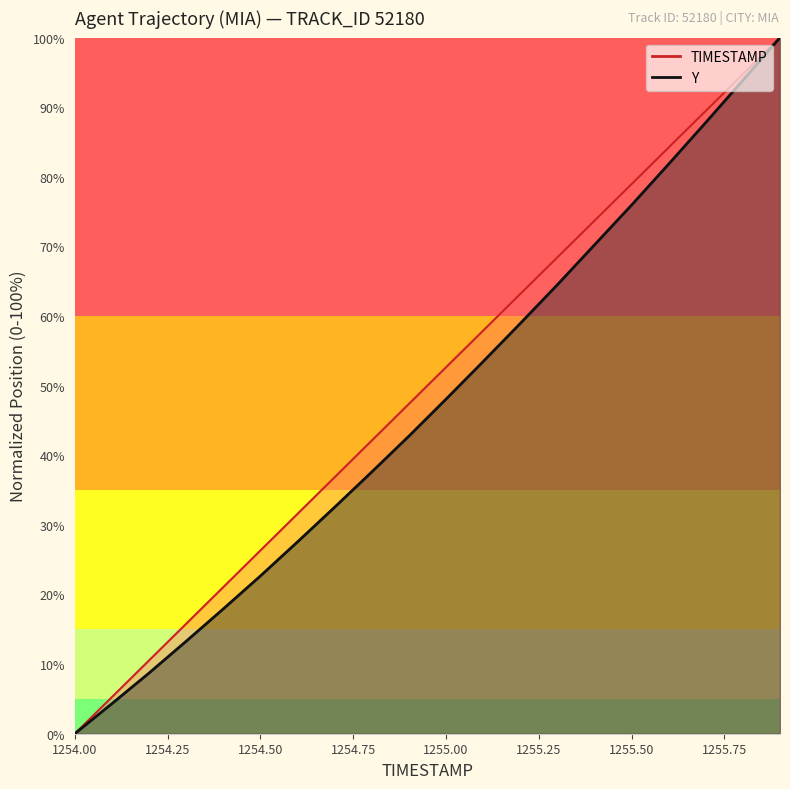

What is the label of the 8th point from the right?

1255.2